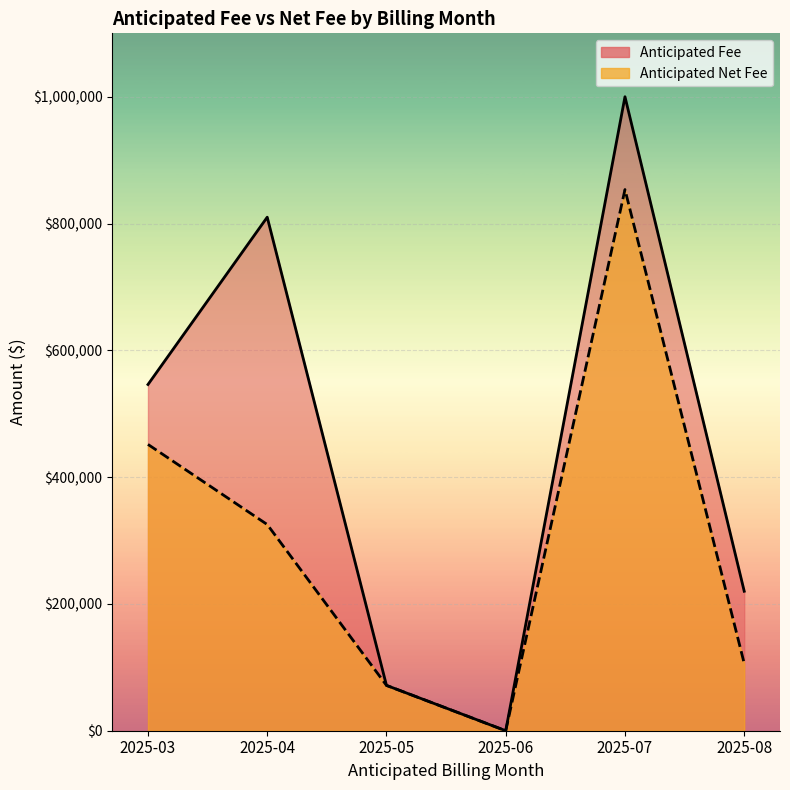

Where is Anticipated Fee nearest to the value 500000?

2025-03